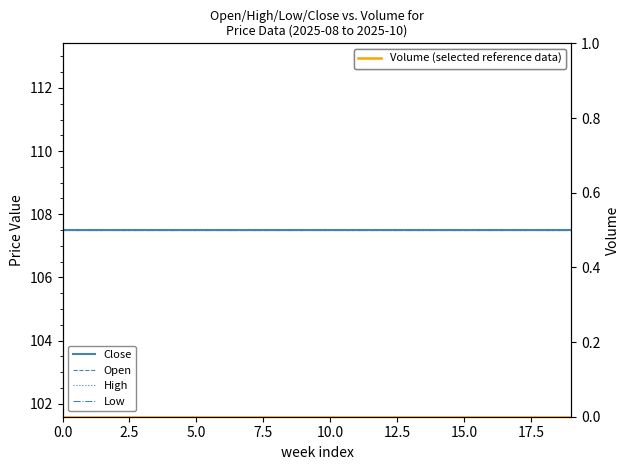

List the series in order of their peak value, highest first.

Close, Open, High, Low, Volume (selected reference data)